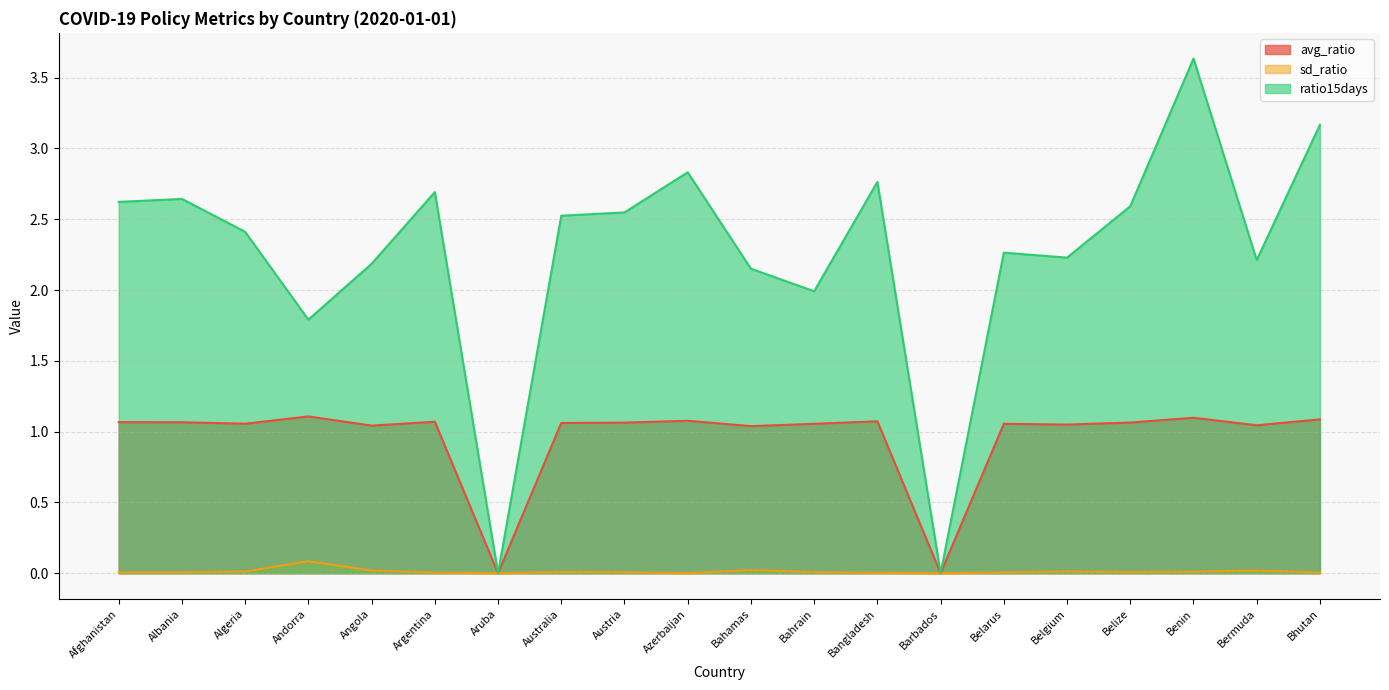

Does the chart display data point markers on the line(s)?

No